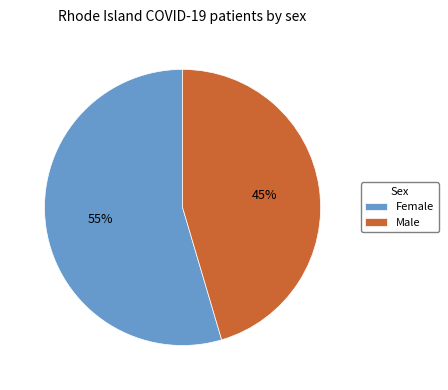

How many segments does this pie chart have?

2